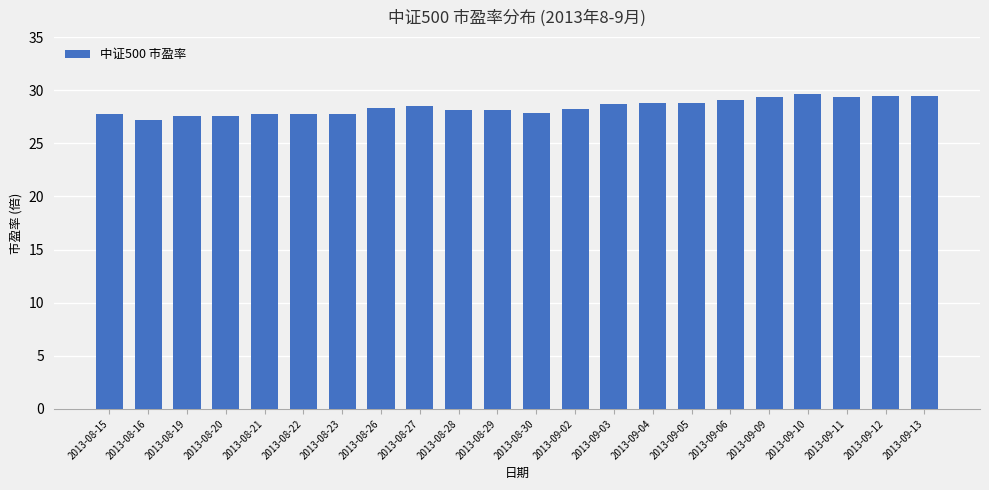

Count the number of categories in the chart.

22